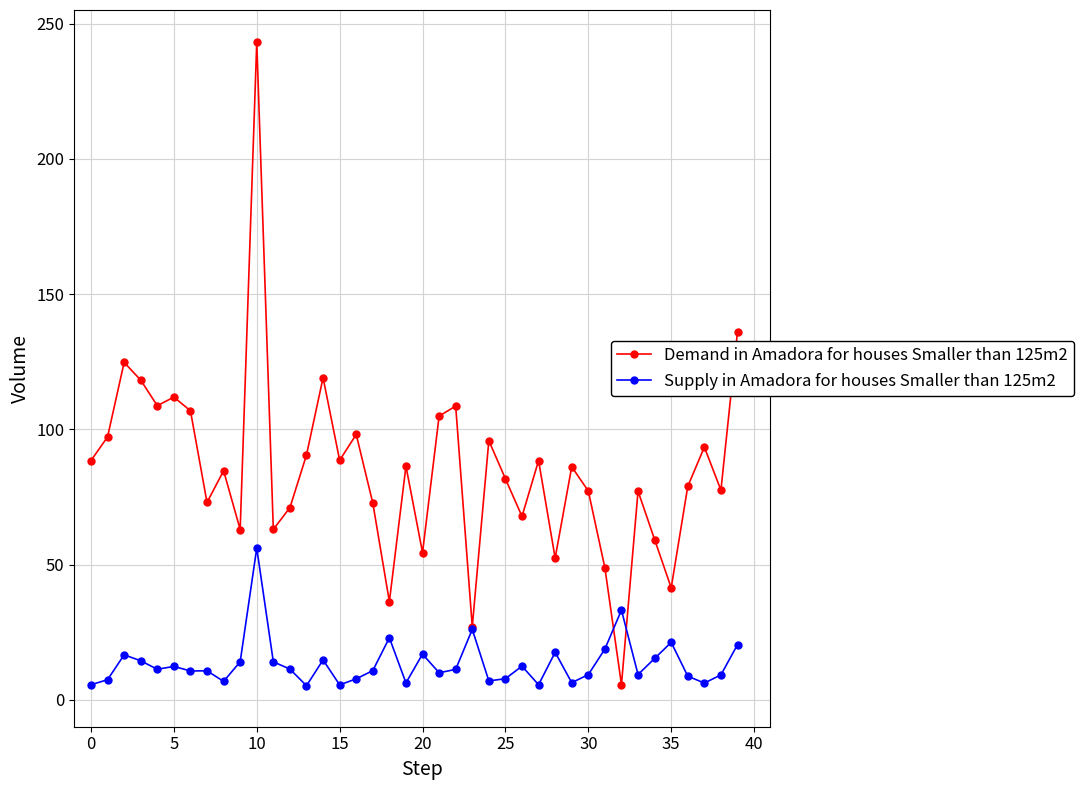

Which series has the widest spread of values?

Demand in Amadora for houses Smaller than 125m2